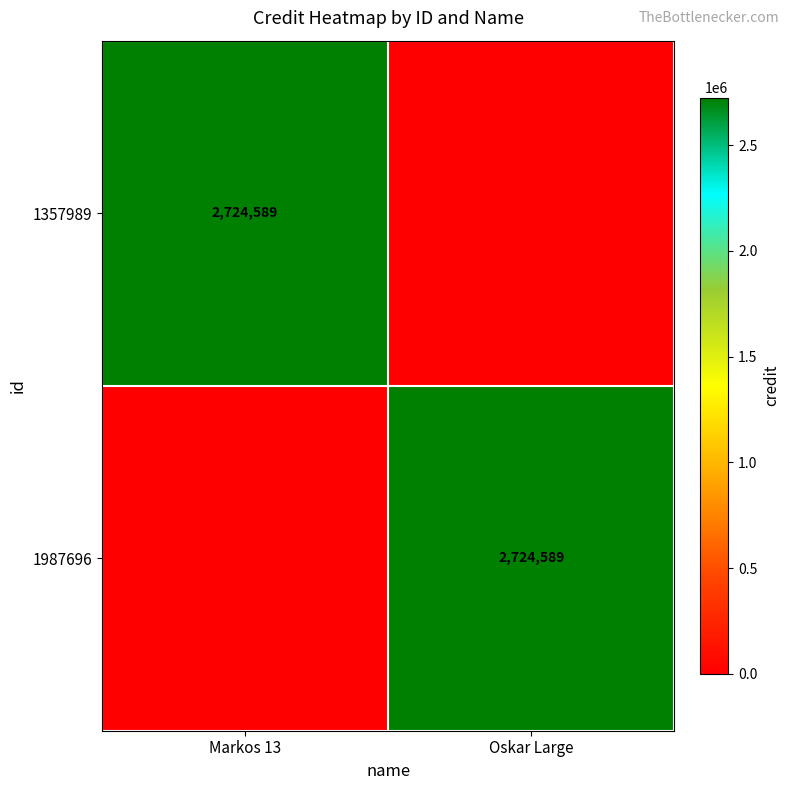

True or false: 1357989 has a value of 4415952 at Markos 13.

False